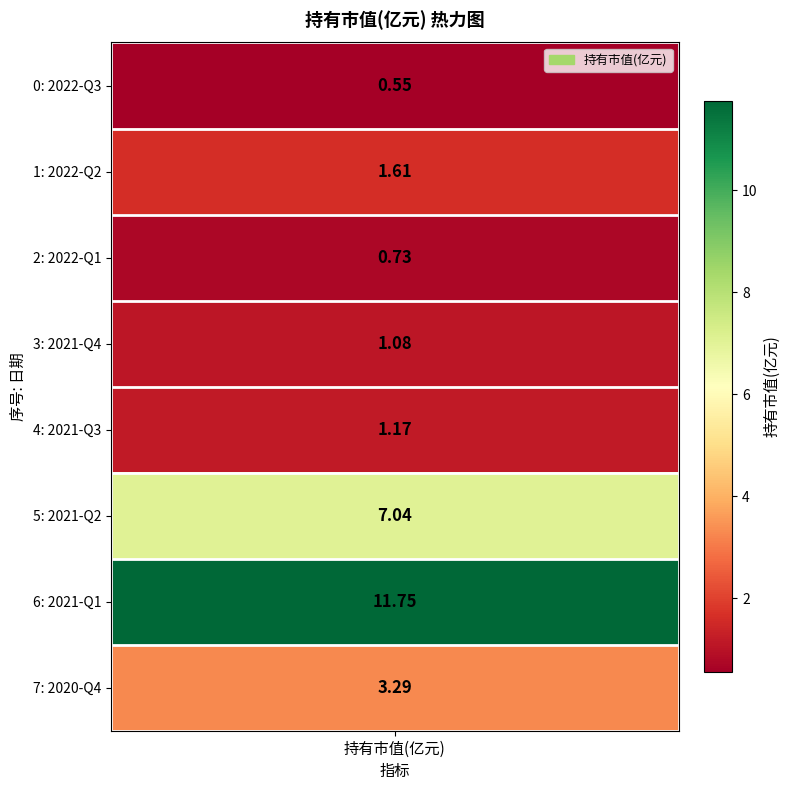

Which category has the highest value across all series?

2021-Q1